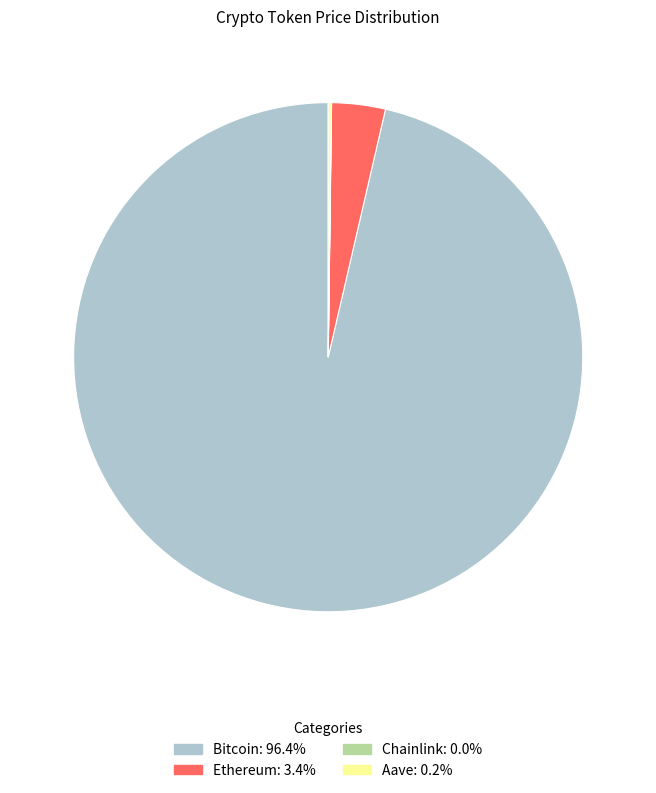

Does any single category account for the majority?

Yes